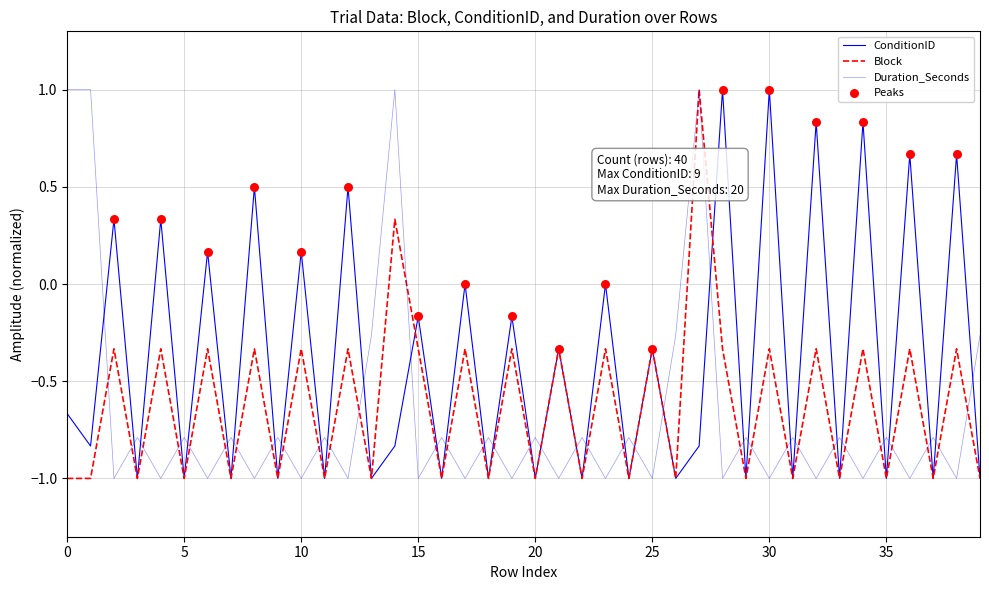

Does the chart have visible grid lines?

Yes